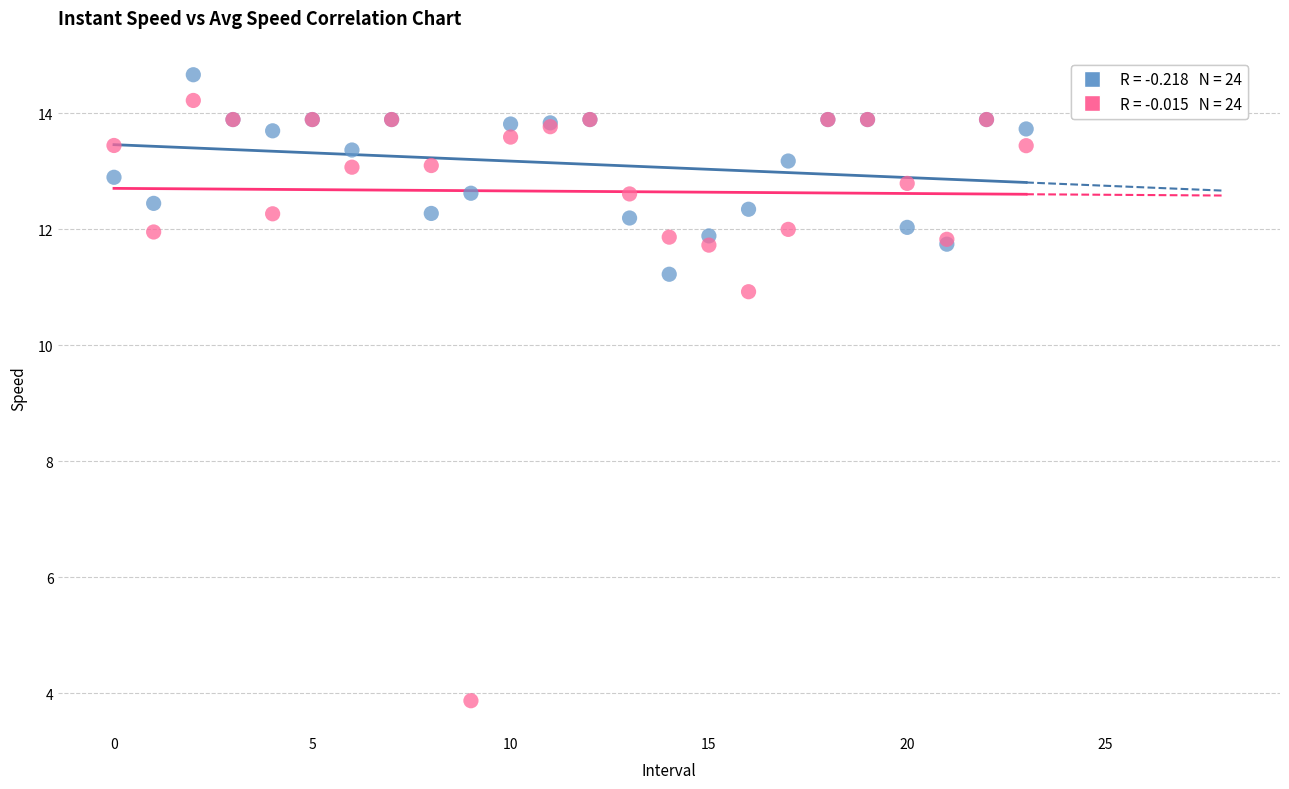

Across all series, what Y value is closest to 9?

10.9